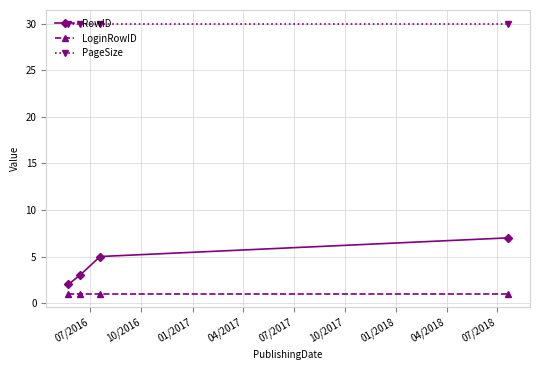

What are all the series names shown in the legend?

RowID, LoginRowID, PageSize